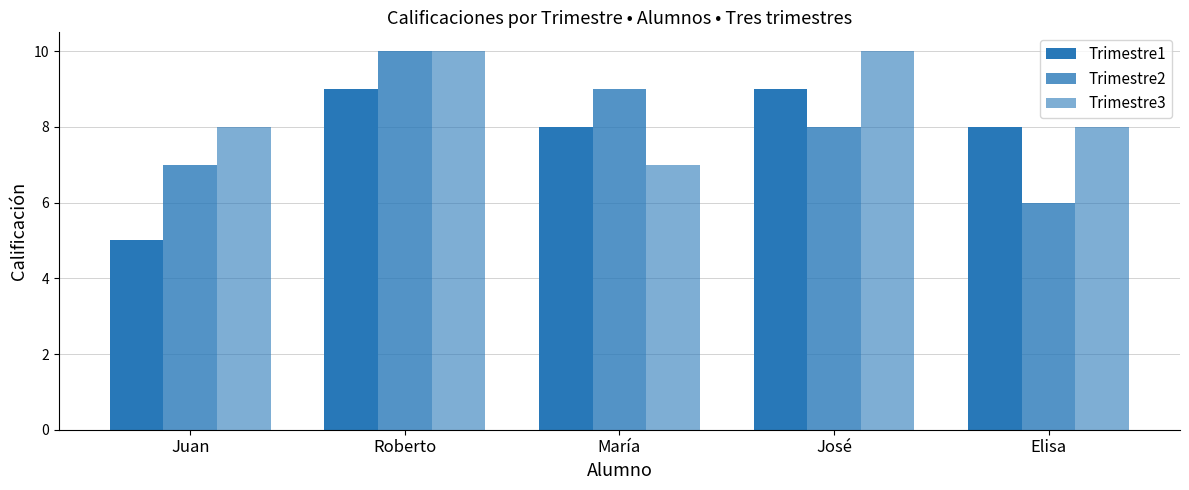

Which label corresponds to the smallest value in the chart?

Juan